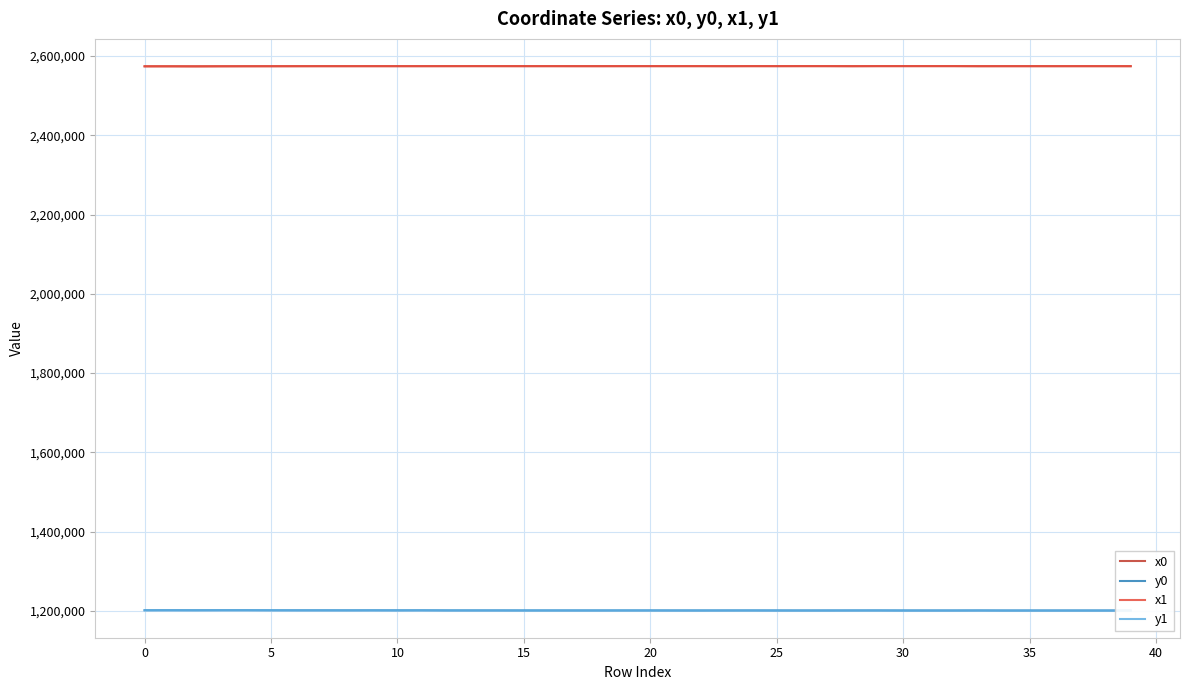

What is the label of the 24th point from the left?

23